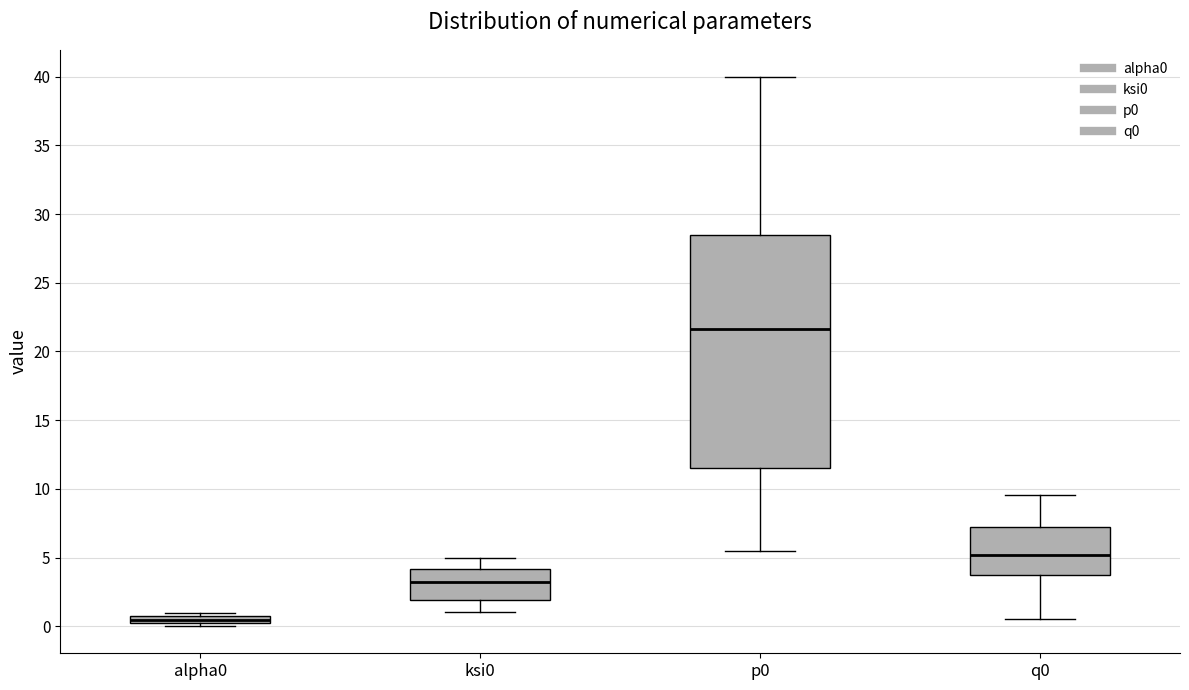

Where is the upper edge of the box for ksi0 on the y-axis? The values are not printed on the chart, so give them approximately, as read against the axis.

4.0